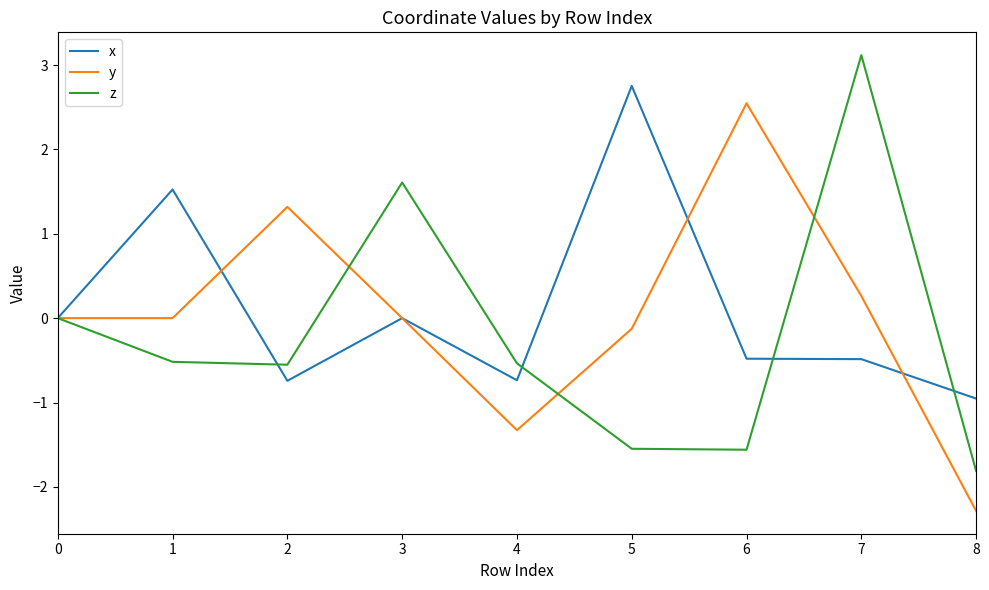

Read the x value at 7.

-0.5